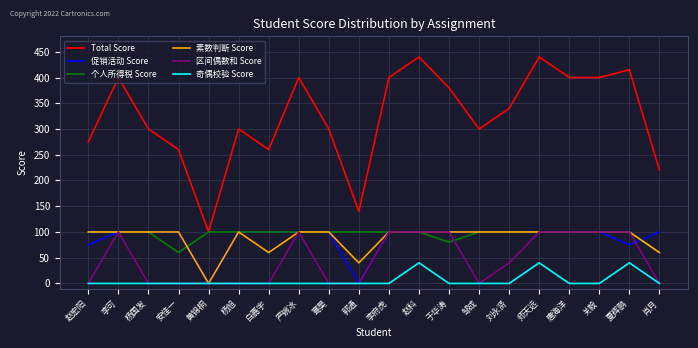

What are all the series names shown in the legend?

Total Score, 促销活动 Score, 个人所得税 Score, 素数判断 Score, 区间偶数和 Score, 奇偶校验 Score